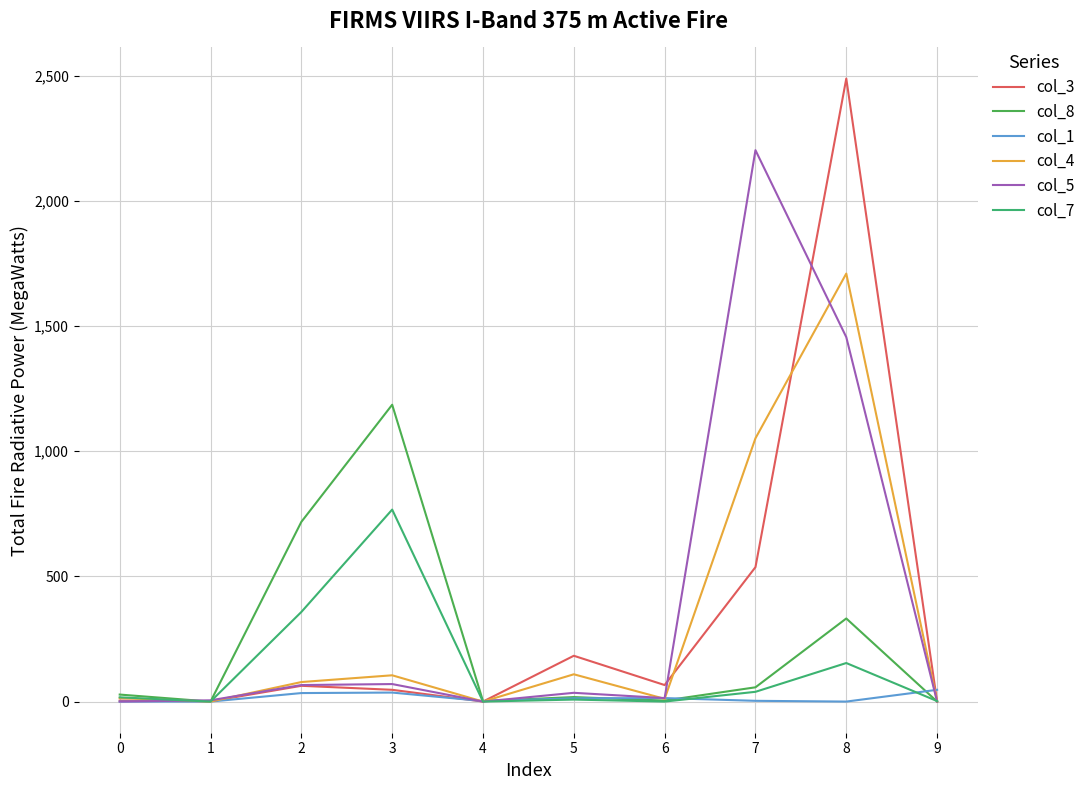

Rank the categories by col_3 value from highest to lowest.

8, 7, 5, 6, 2, 3, 0, 1, 4, 9